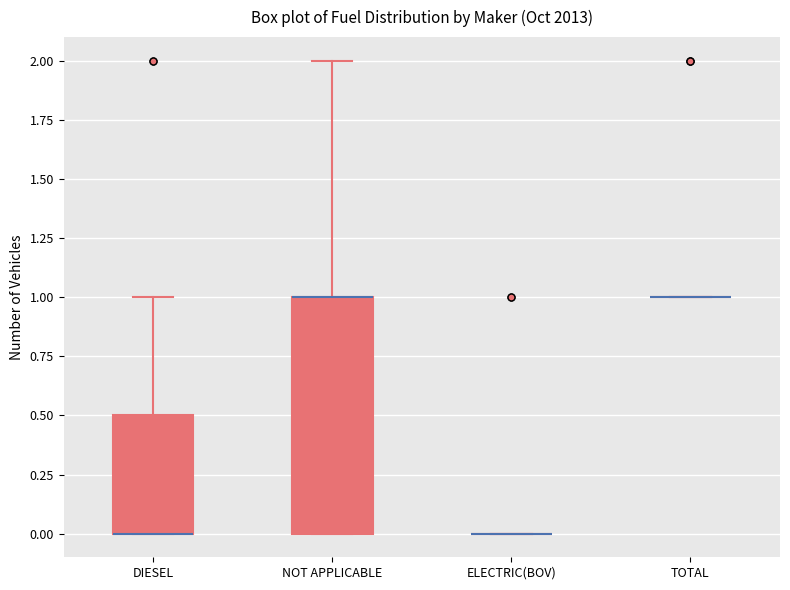

Reading left to right, read every box against the y-axis: the position of its median line, the range the box covers, and the ends of its whiskers. The values are not printed on the chart, so give them approximately, as read against the axis.

DIESEL: median 0.0 (drawn on the box's lower edge), box 0.0 to 0.5, whiskers 0.0 to 1.0
NOT APPLICABLE: median 1.0 (drawn on the box's upper edge), box 0.0 to 1.0, whiskers 0.0 to 2.0
ELECTRIC(BOV): box collapsed to a line at 0.0, whiskers 0.0 to 0.0
TOTAL: box collapsed to a line at 1.0, whiskers 1.0 to 1.0